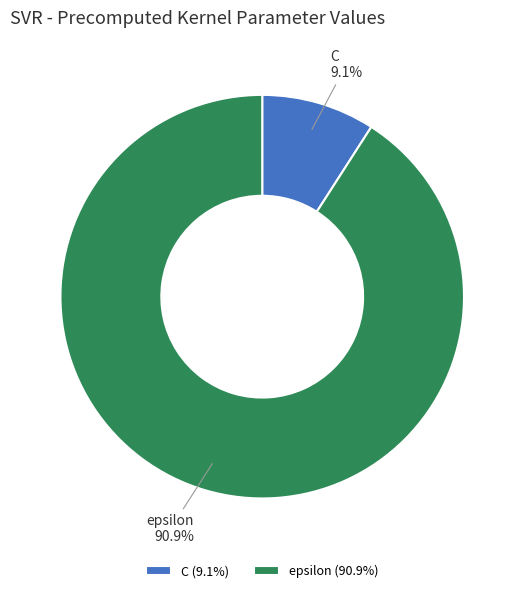

True or false: C accounts for 9% of the total.

True